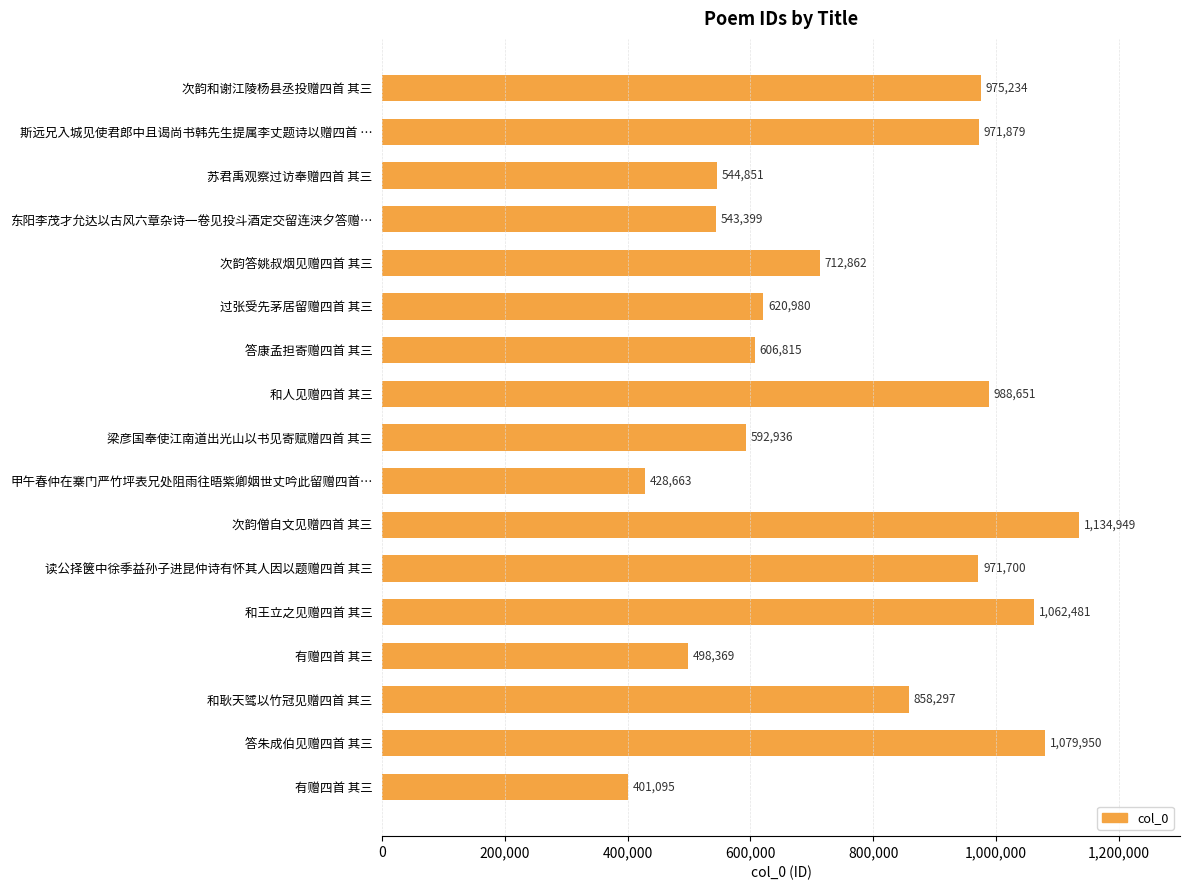

How many series are shown in this chart?

1